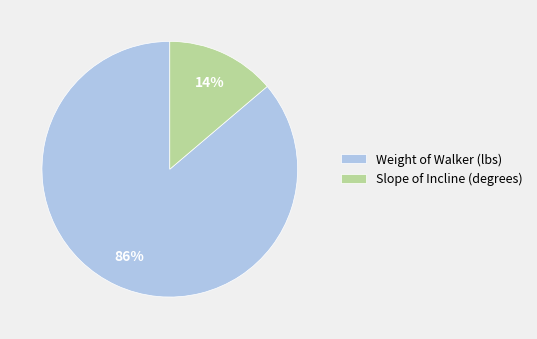

To the nearest percent, what percentage of the pie is Weight of Walker (lbs)?

86%